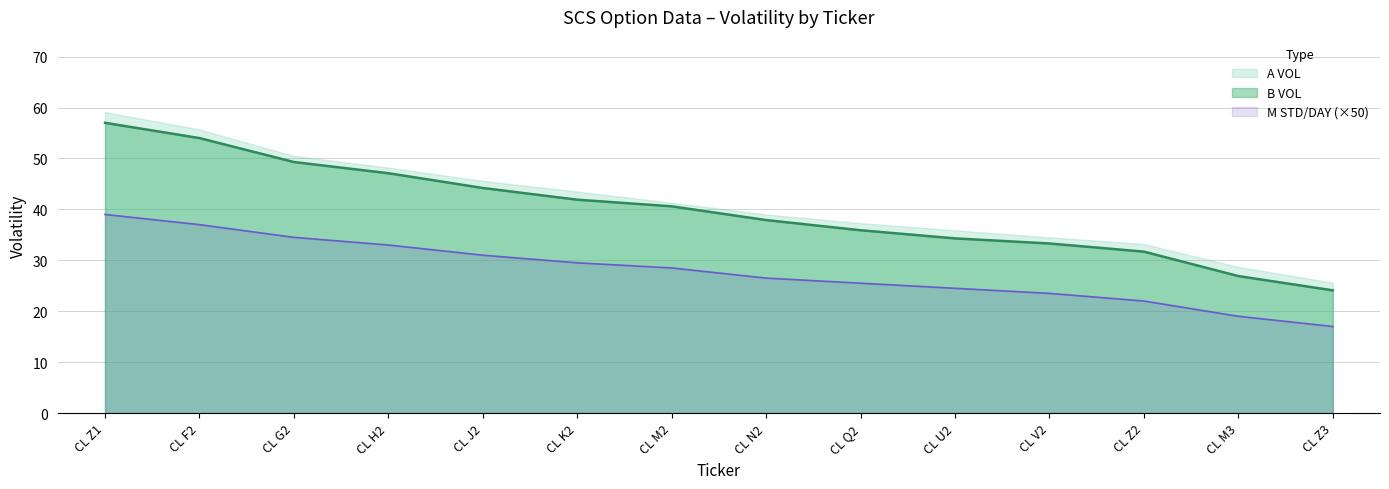

Does the chart display data point markers on the line(s)?

No